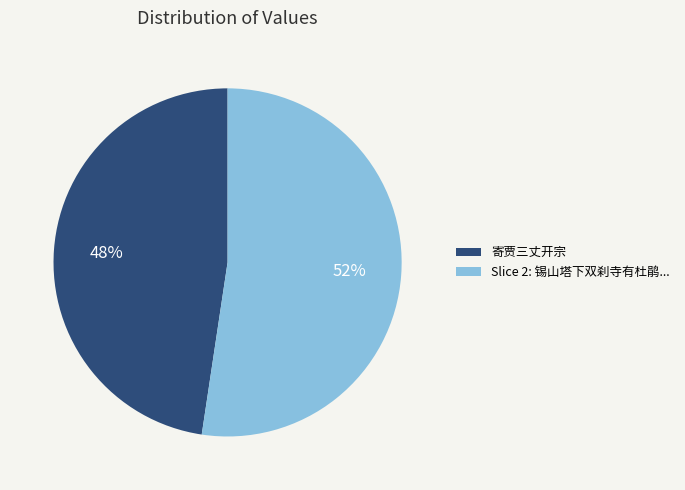

What percentage is the Slice 2: 锡山塔下双刹寺有杜鹃... slice, to the nearest percent?

52%